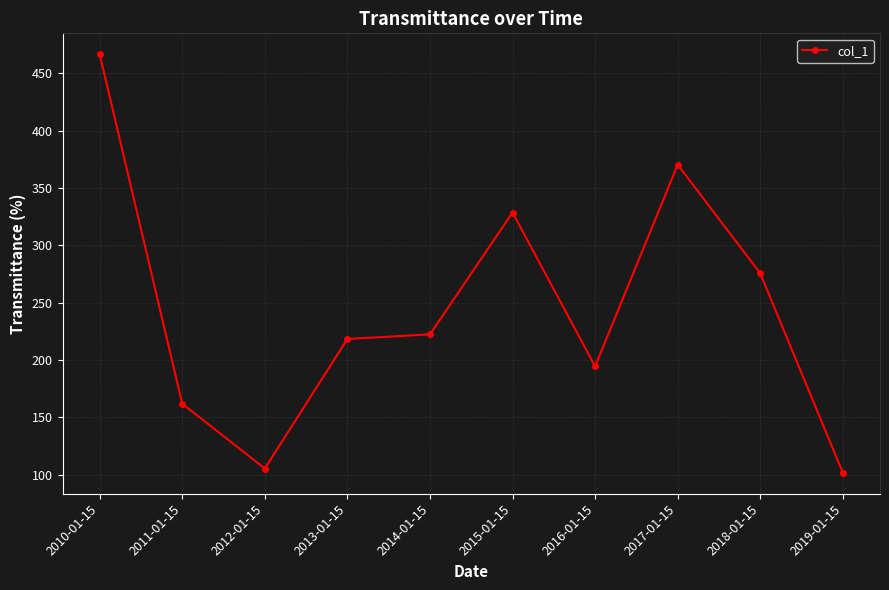

How many interior local peaks (higher than both neighbors) does the data have?

2